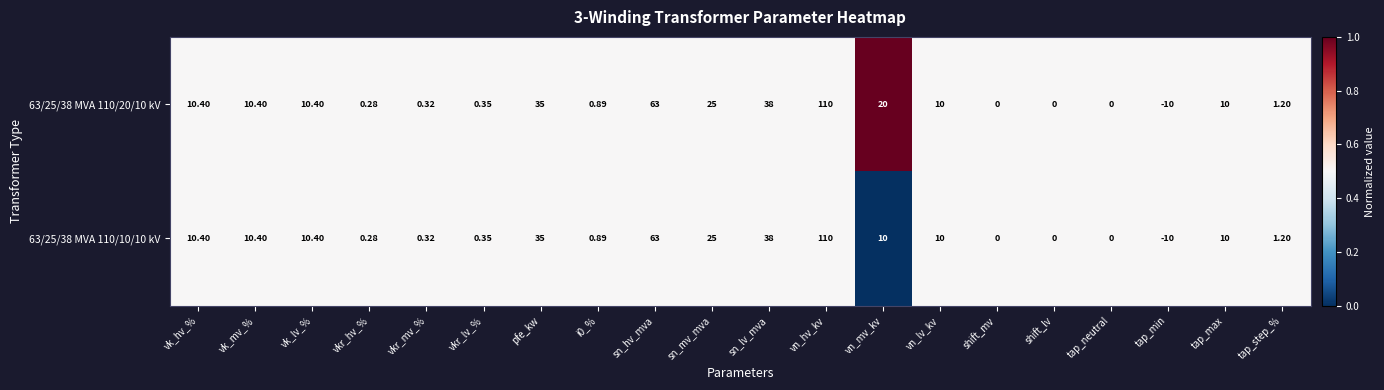

What is the maximum value shown in the chart?

110.0